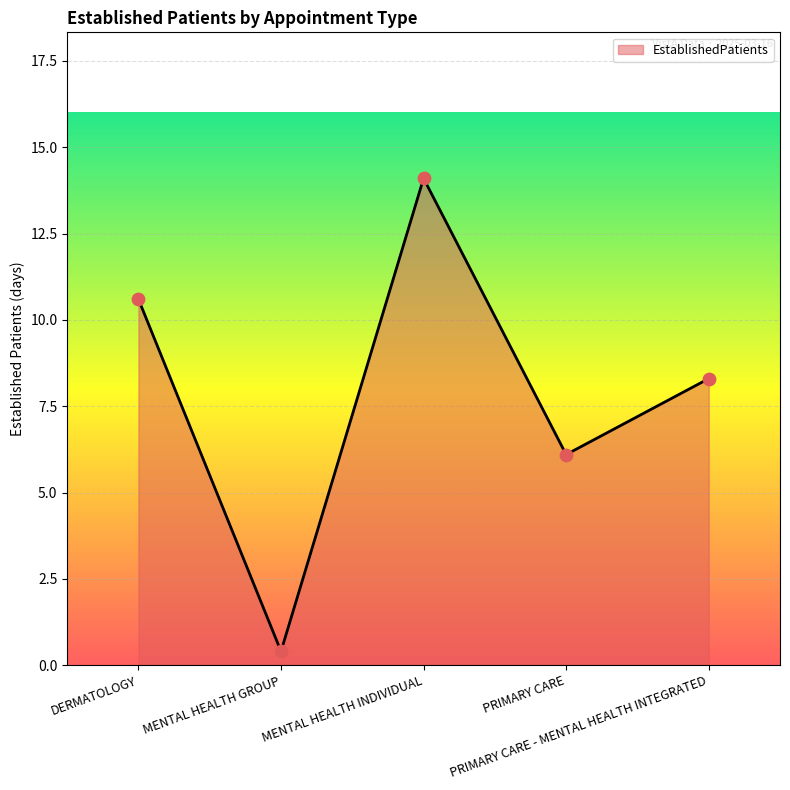

What is the ratio of the value at PRIMARY CARE to the value at MENTAL HEALTH INDIVIDUAL?

0.4